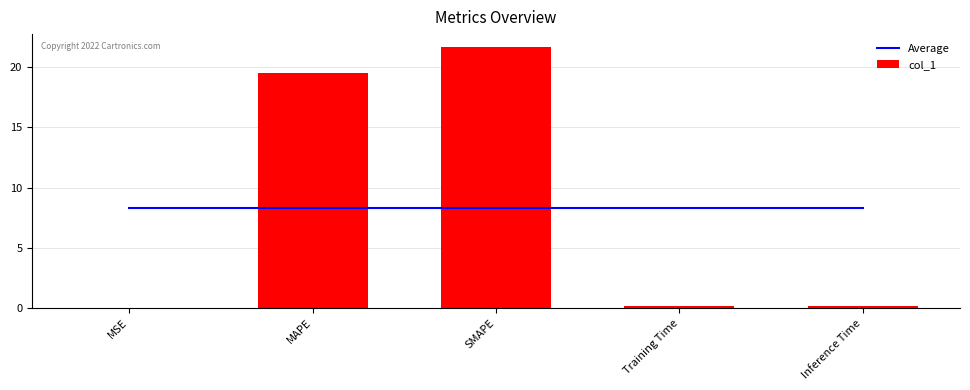

Reading left to right, transcribe all the data shown in this chart.

Average: 8.3	8.3	8.3	8.3	8.3
col_1: 0.0	19.5	21.7	0.2	0.2